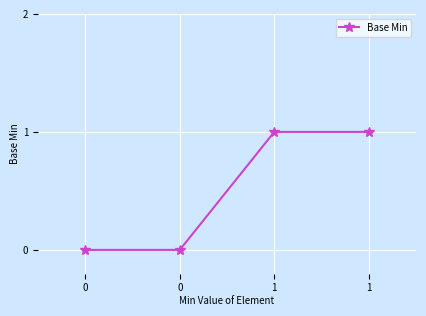

Count the number of categories in the chart.

4